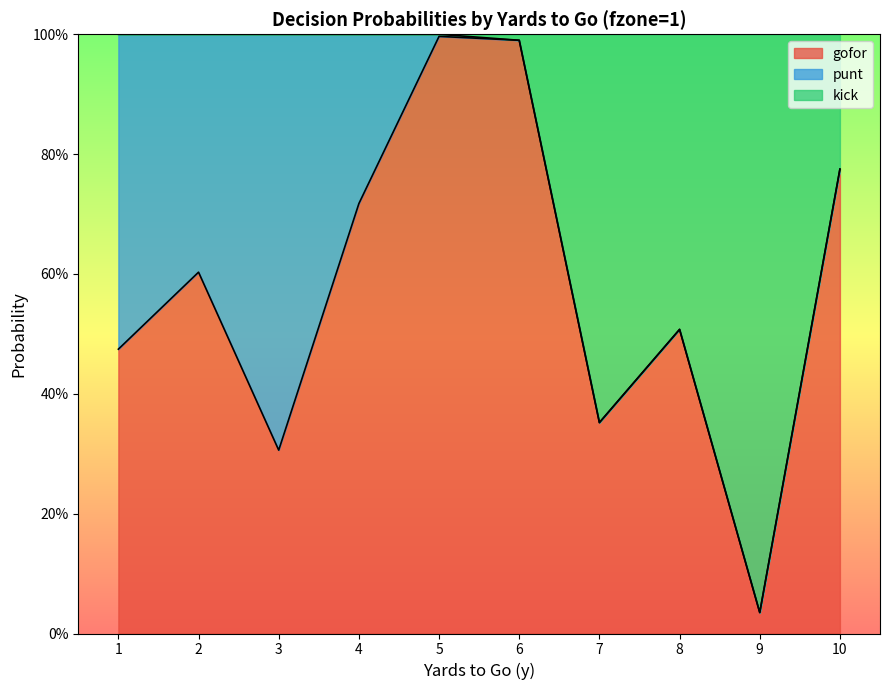

Which series has the largest range (max minus min)?

kick